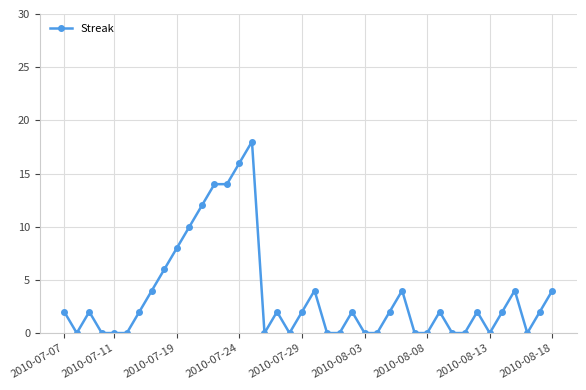

True or false: there are more than 2 points higher than both neighbors.

True